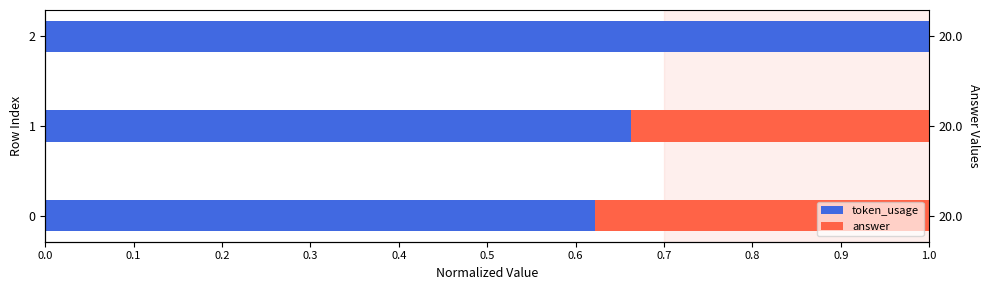

At how many categories does at least one series exceed 0?

3